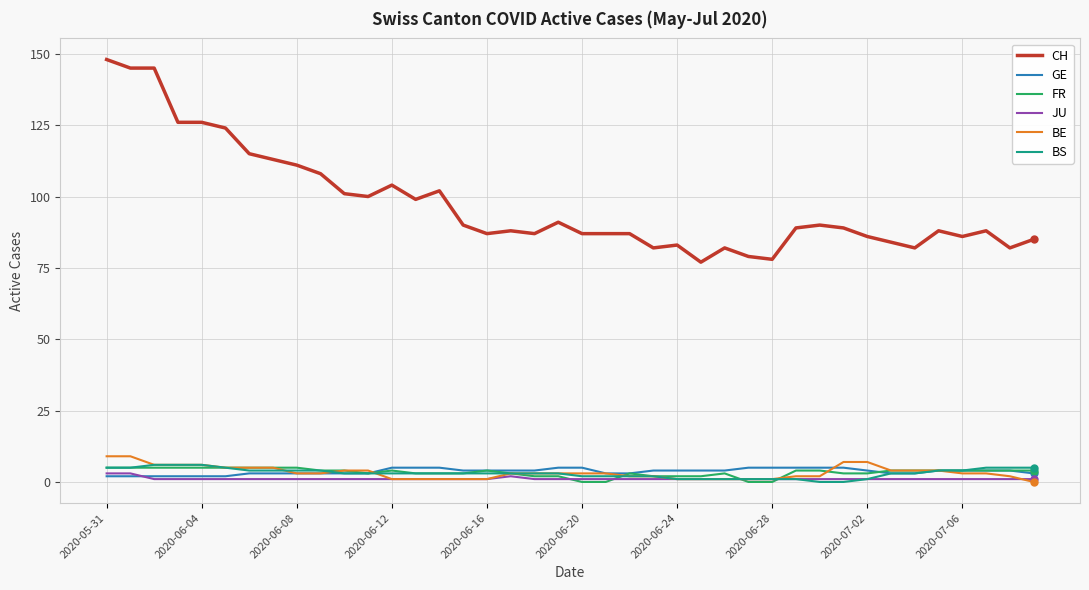

True or false: CH and BE intersect in this chart.

False